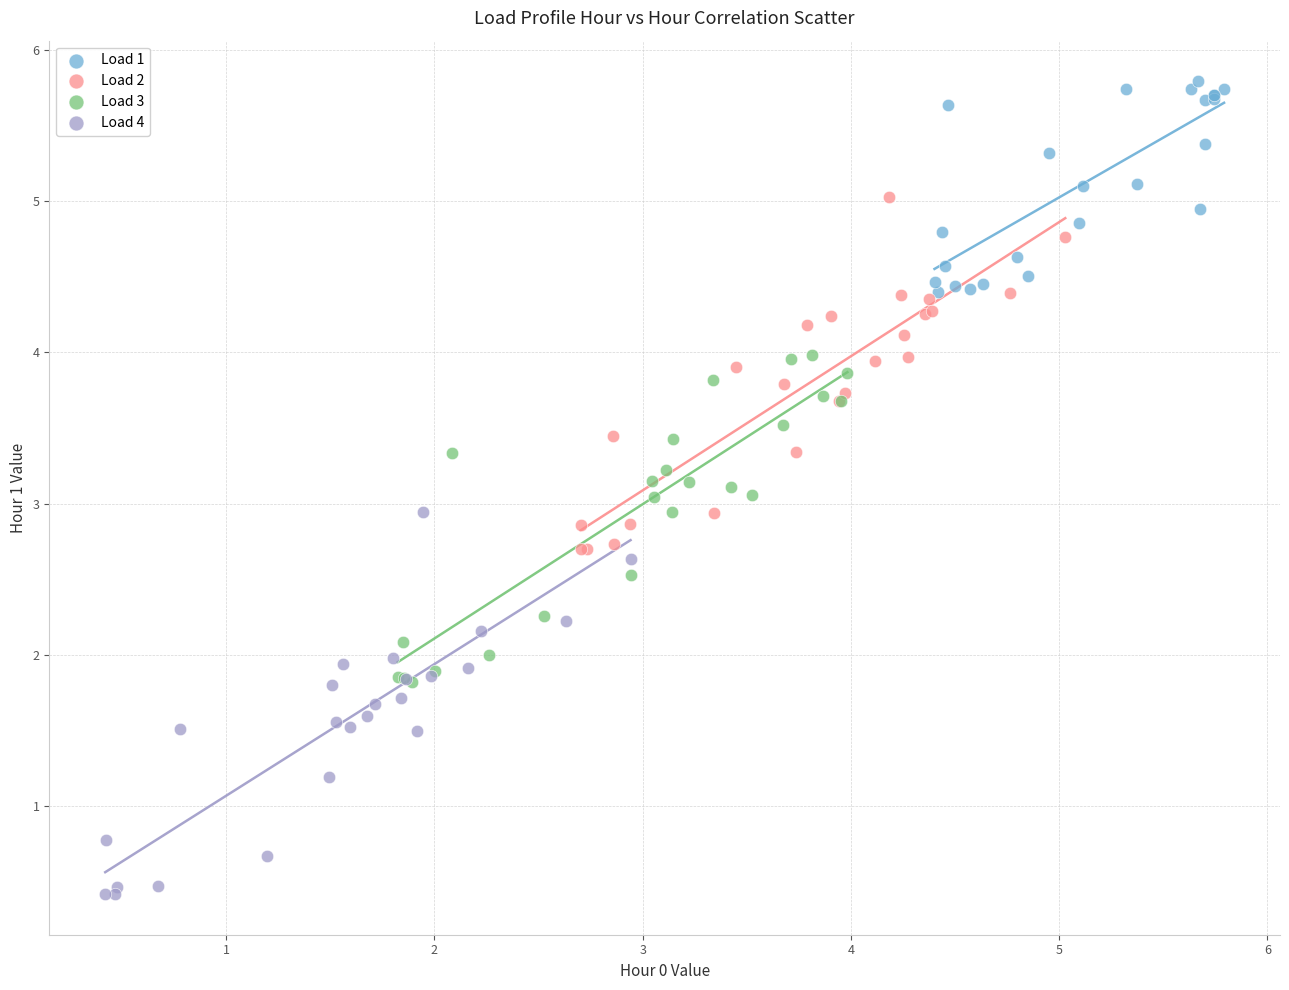

Which series contains the highest Y value?

Load 1